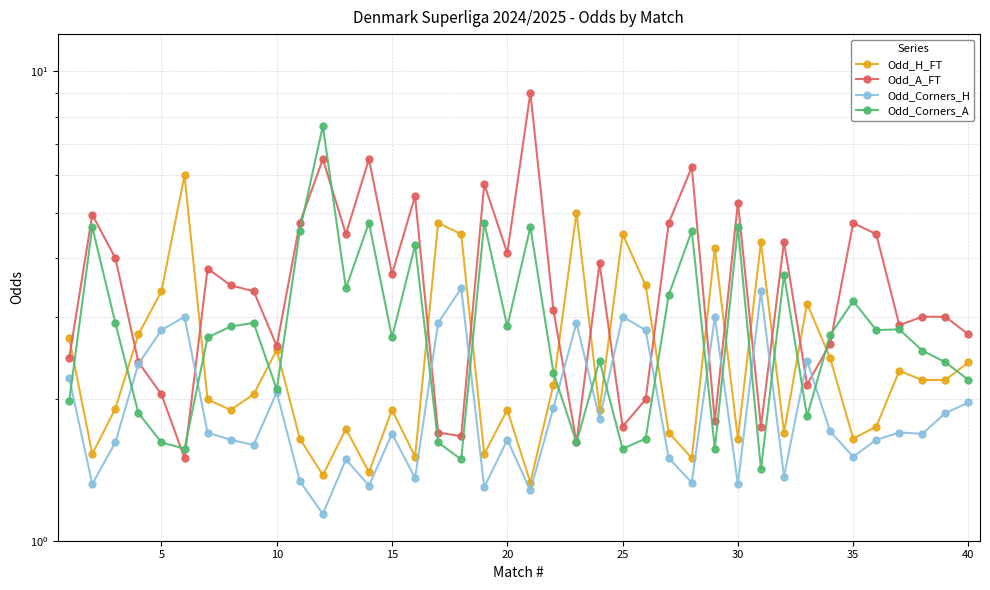

How many interior local peaks does the Odd_Corners_H series have?

12